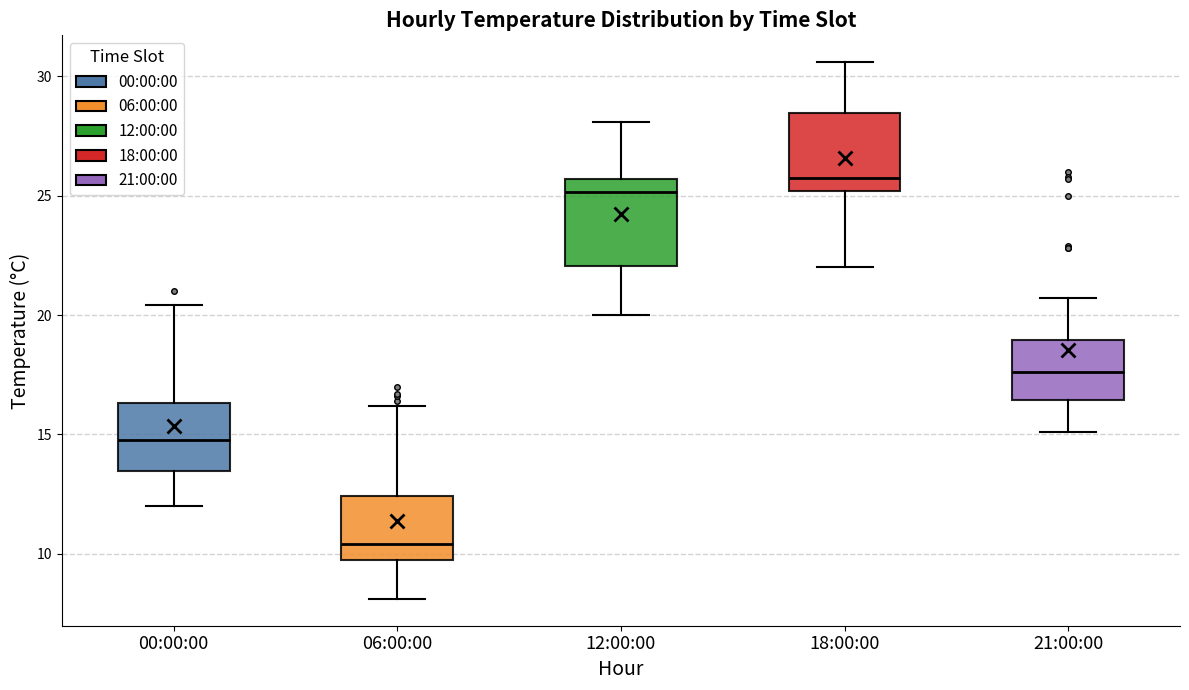

Where is the upper edge of the box for 18:00:00 on the y-axis? The values are not printed on the chart, so give them approximately, as read against the axis.

28.5